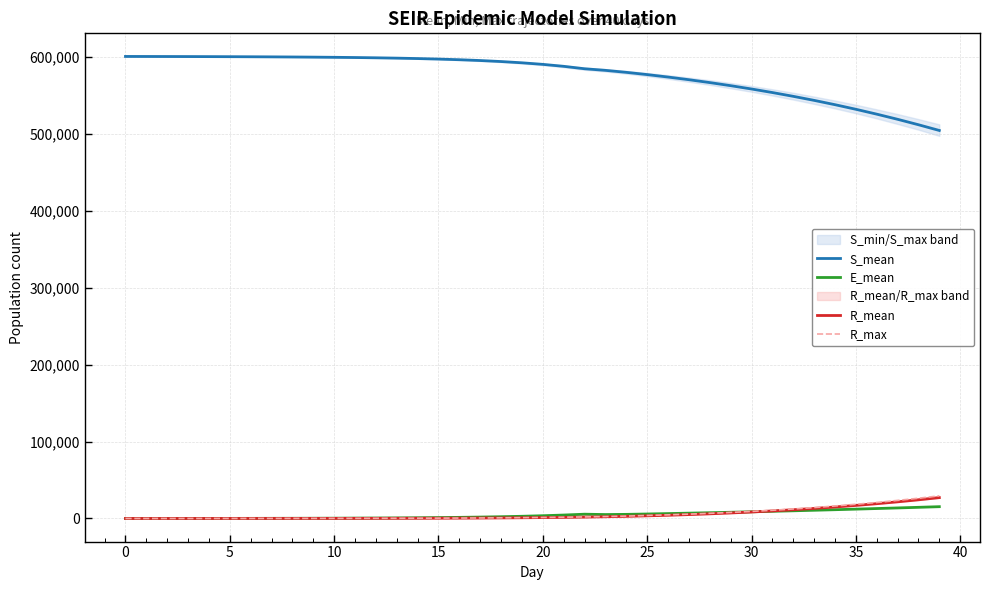

How many lines are shown in the chart?

4